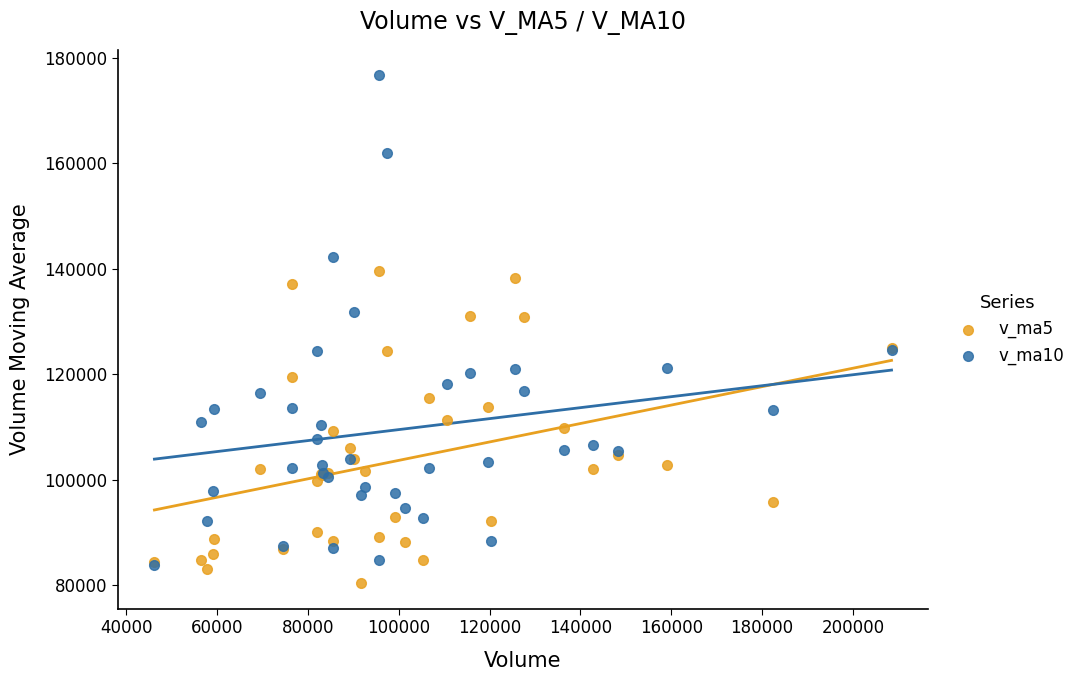

Which series contains the lowest Y value?

v_ma5